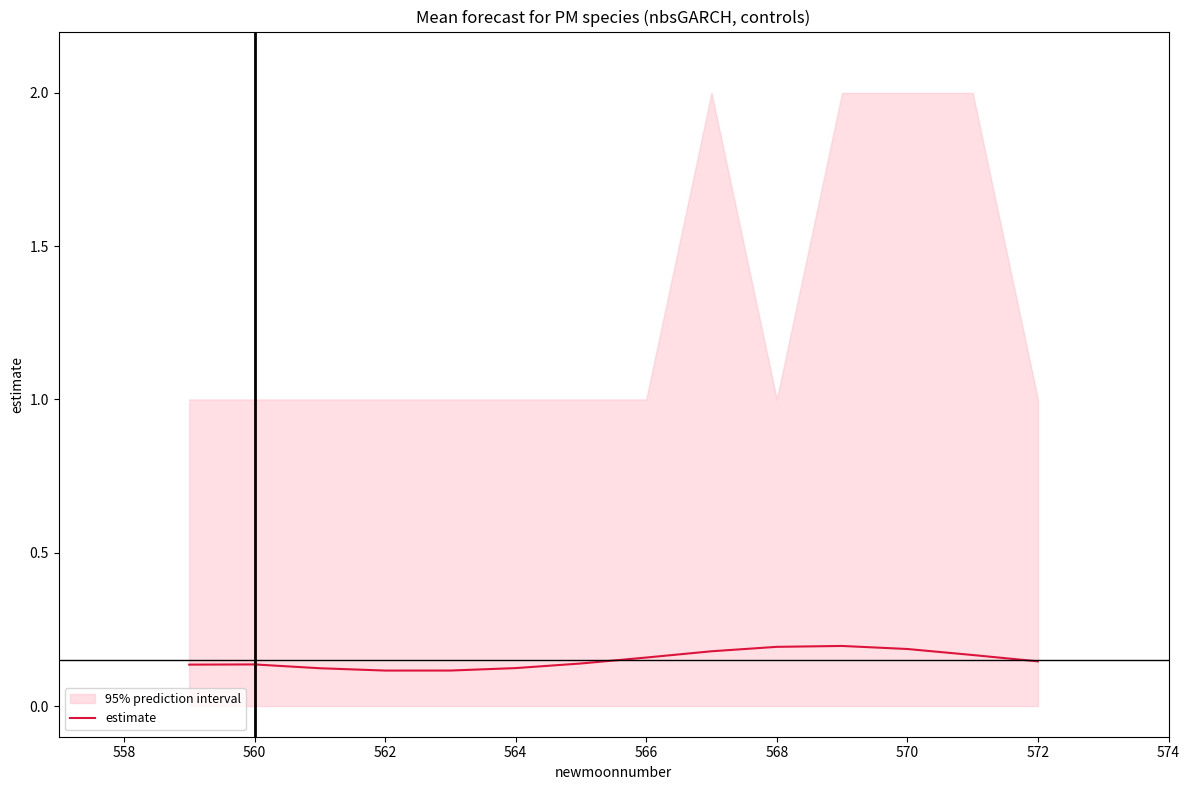

What is the greatest value displayed?

0.2